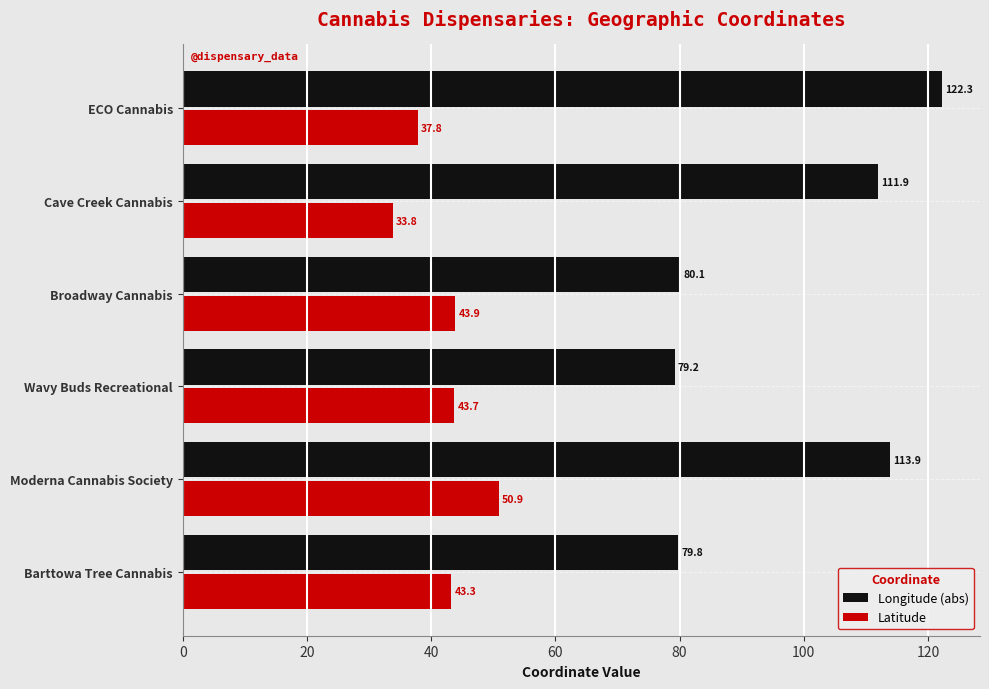

Read the Latitude value at Barttowa Tree Cannabis.

43.3